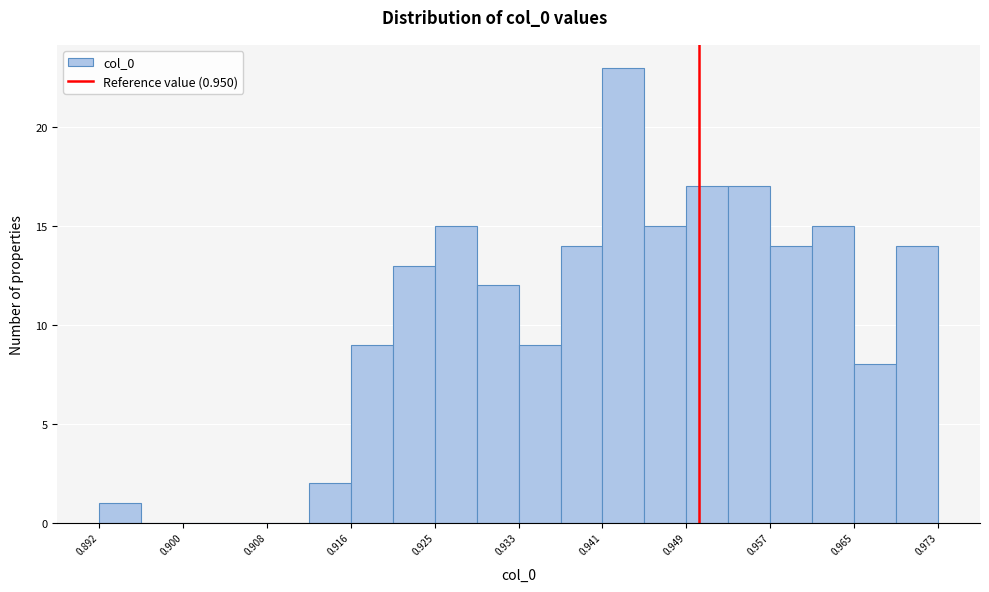

Which range on the x-axis has the tallest bar?

0.941 to 0.945